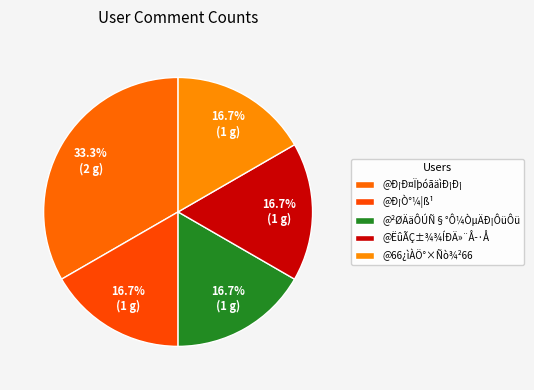

Which category has the smallest portion of the pie?

@Ð¡Ò°¼¦ß¹